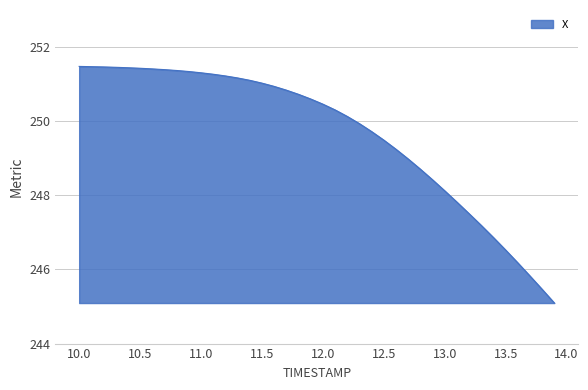

What is the sum of all values?

9986.4